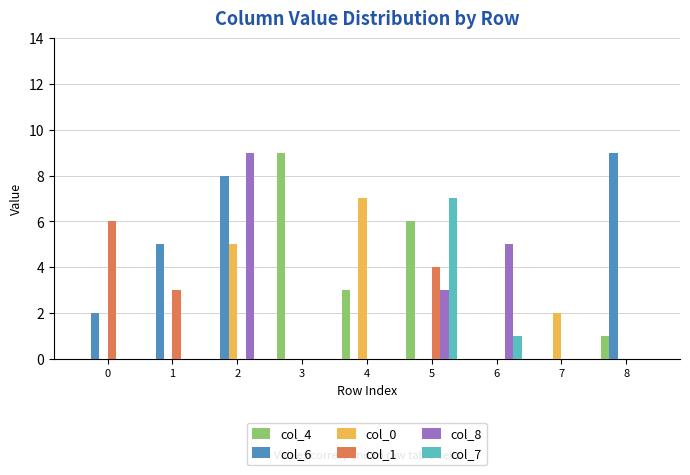

How many col_8 values are between 0 and 3?

7